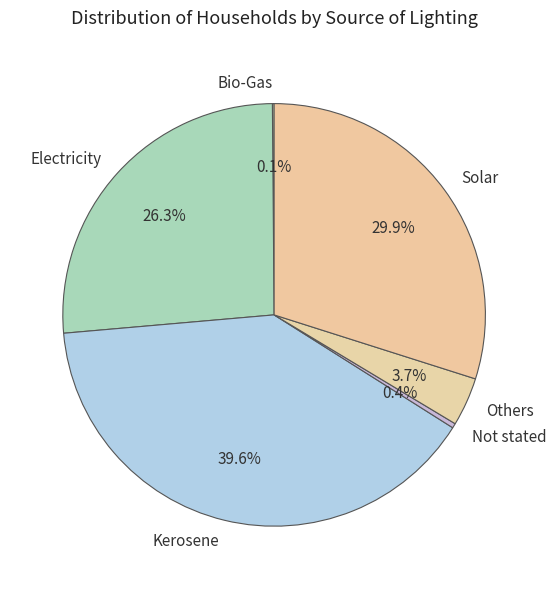

Does Others represent more than half of the total?

No